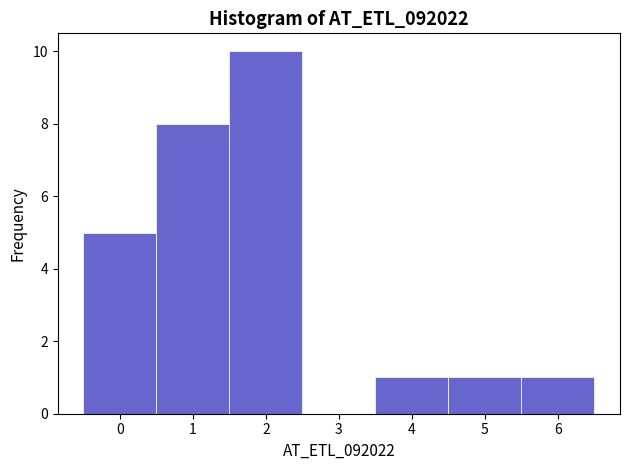

Which range on the x-axis has the tallest bar?

1.5 to 2.5